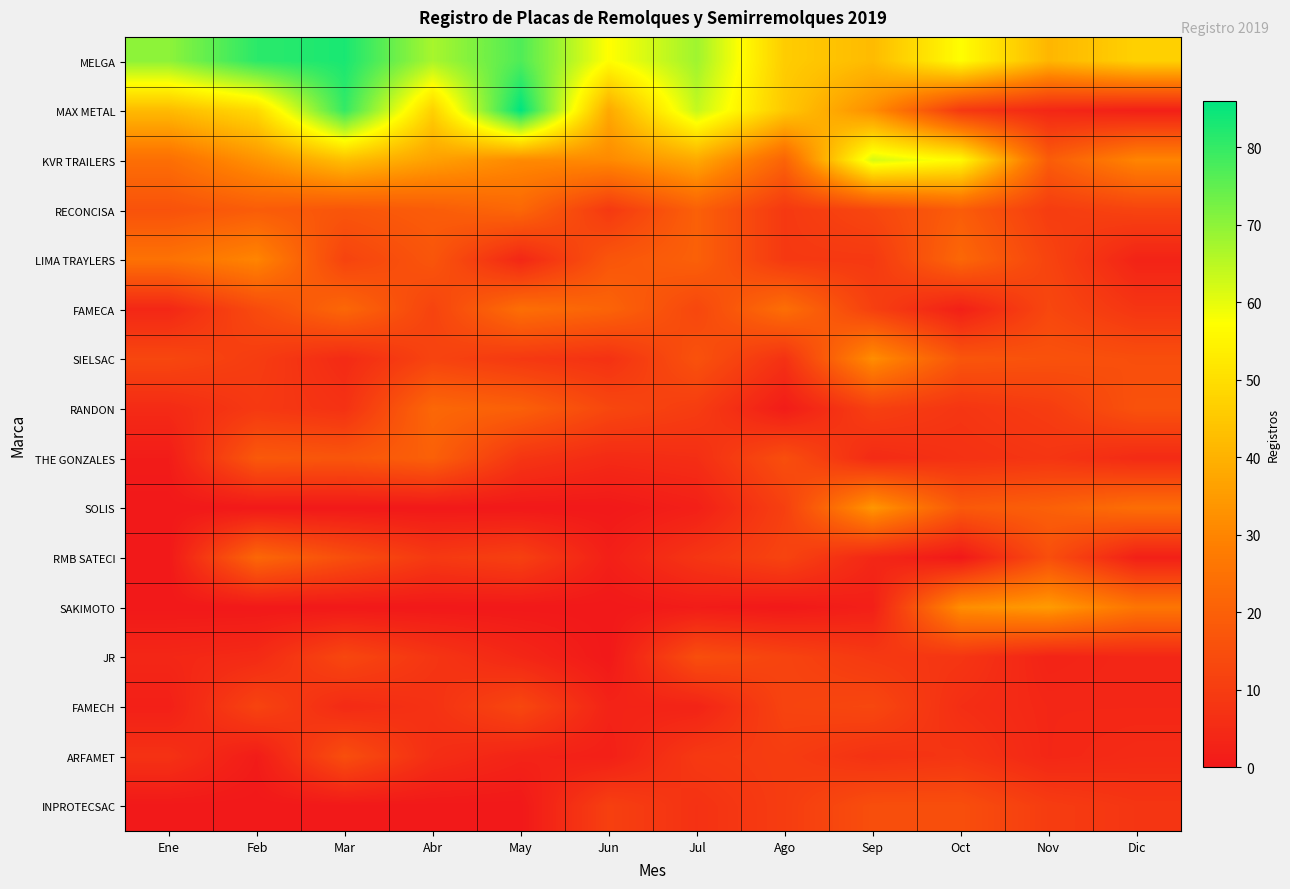

At how many categories does at least one series exceed 75?

3